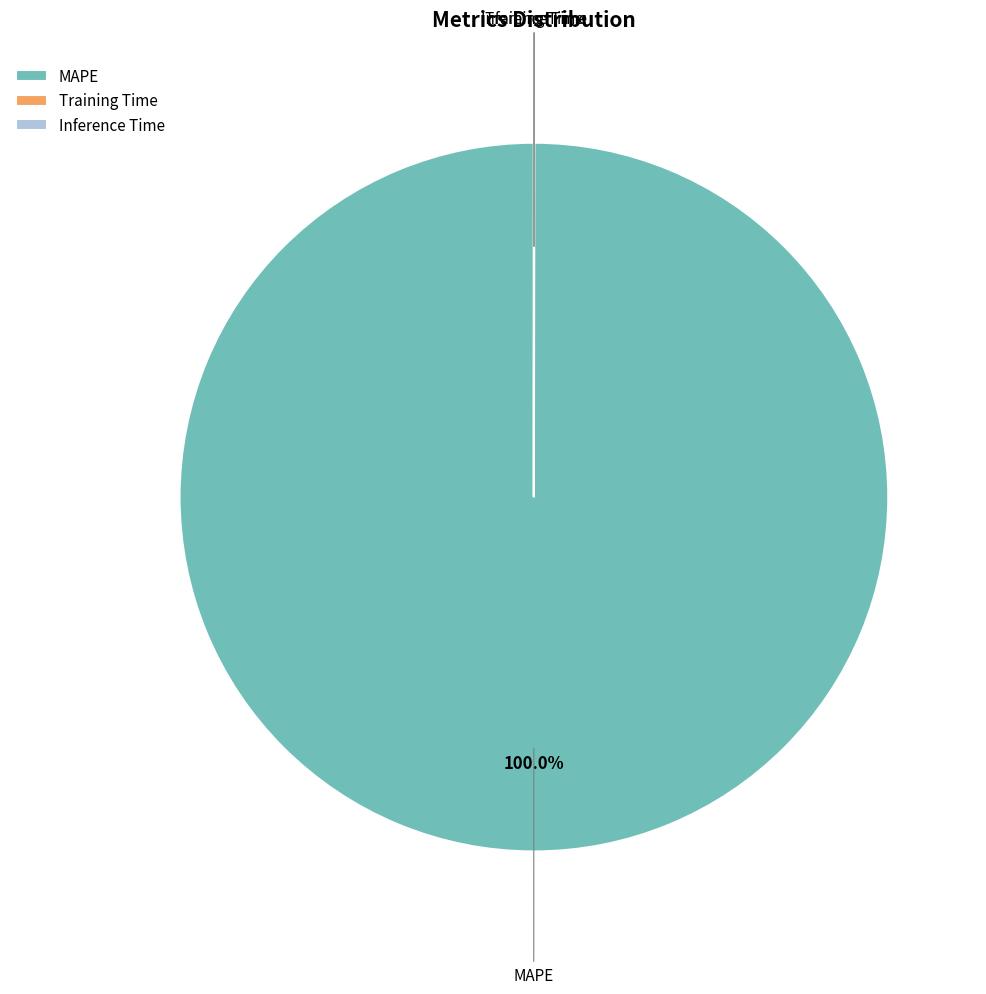

Does any single category account for the majority?

Yes